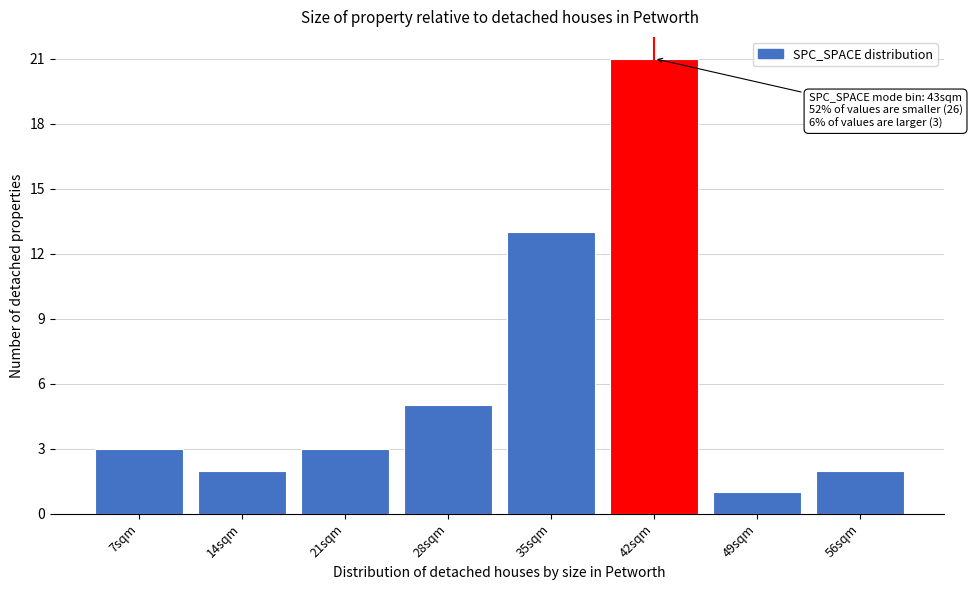

Reading left to right, what are all the values shown in this chart?

3	2	3	5	13	21	1	2